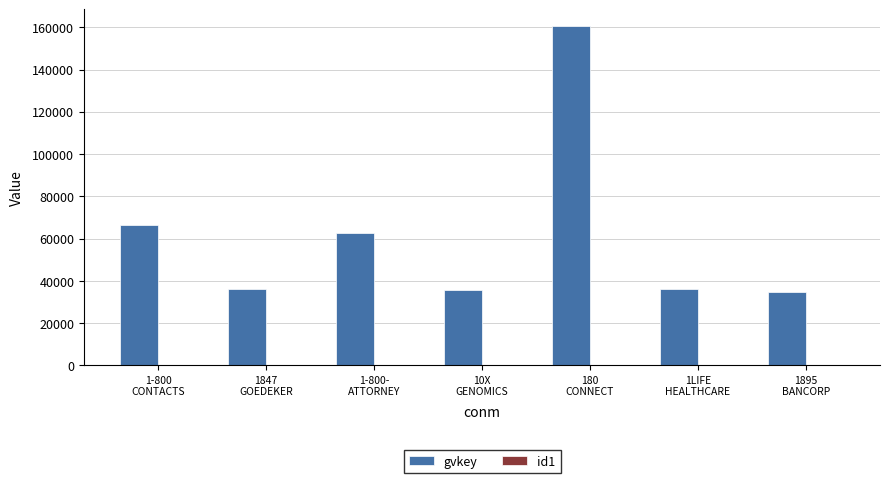

Which series has the largest total across all categories?

gvkey